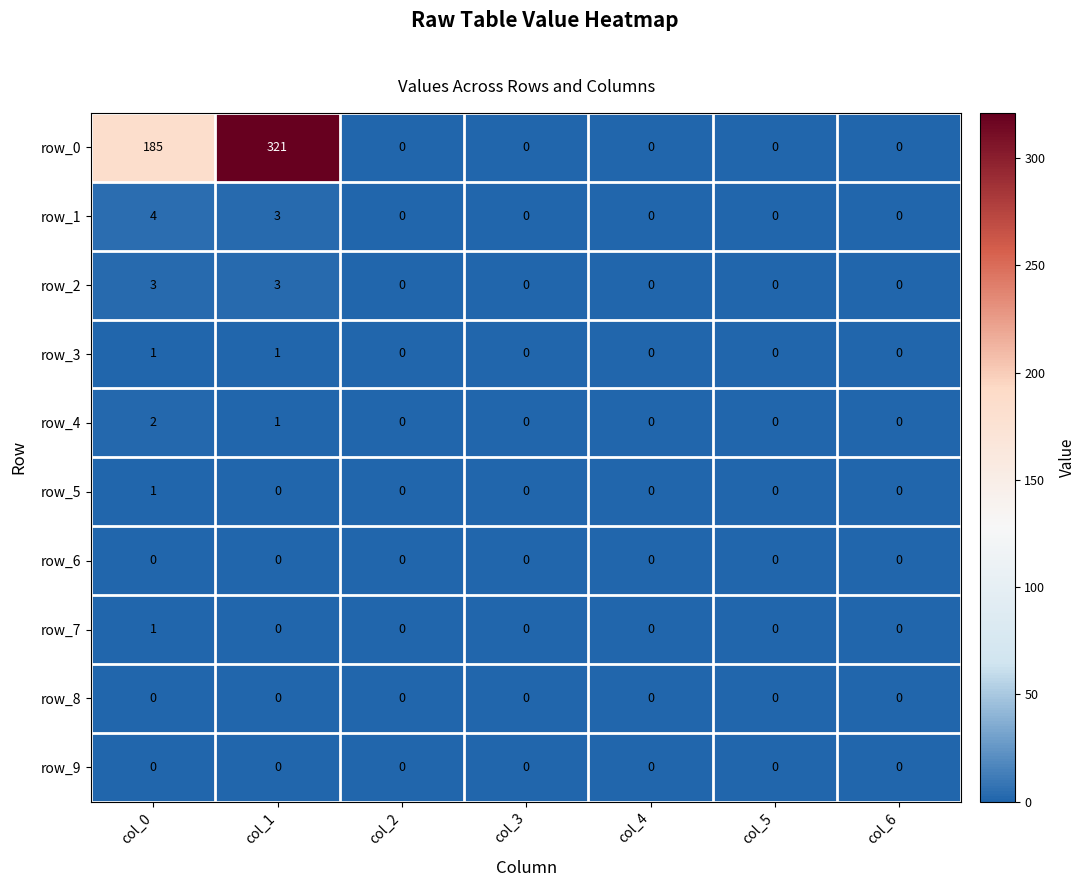

At which category is the sum across all series the highest?

col_1